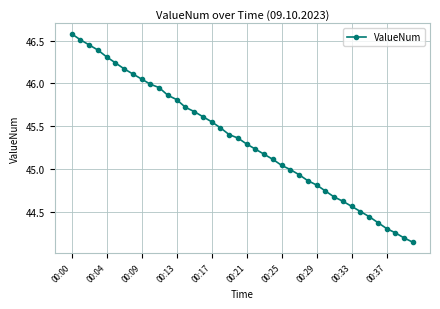

What is the difference between the second highest and second lowest values?

2.3